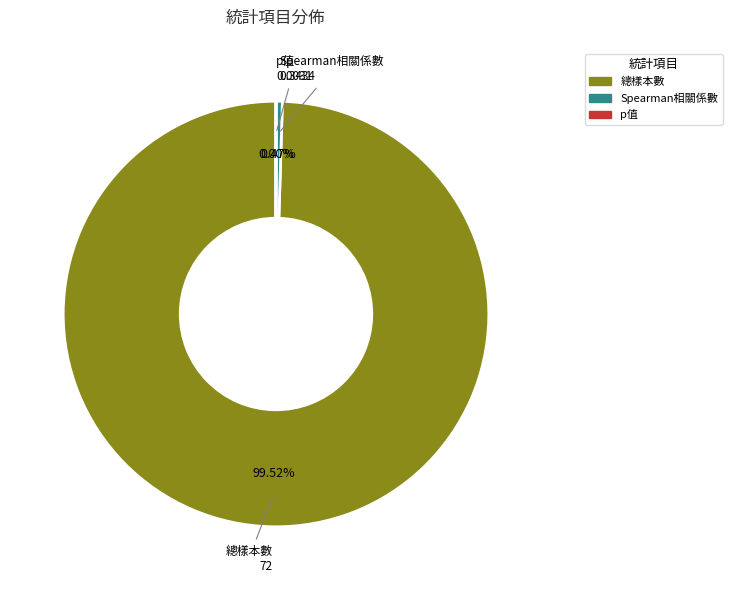

Which category has the biggest portion of the pie?

總樣本數